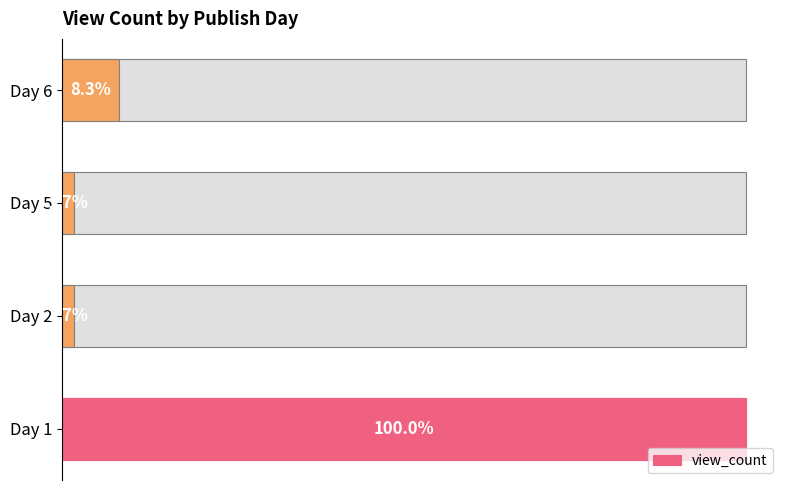

True or false: the data shows 39468 at Day 6.

False